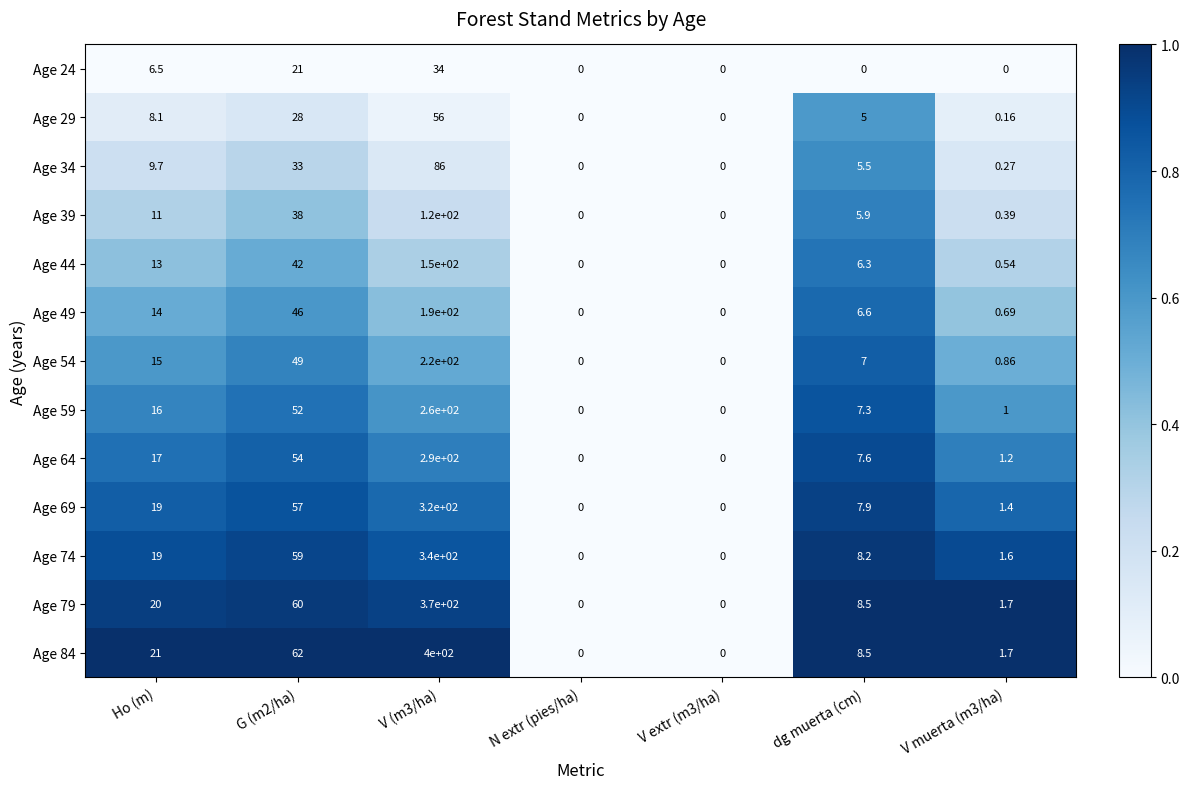

Where does the Age 74 series first go above 8?

Ho (m)